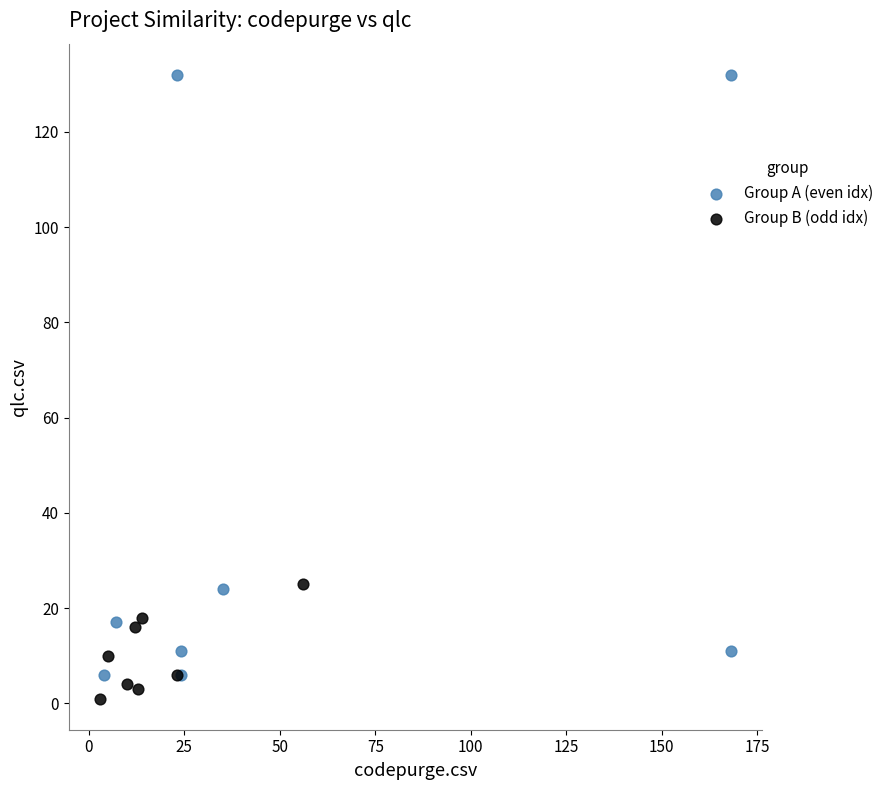

Which series reaches the maximum Y coordinate?

Group A (even idx)